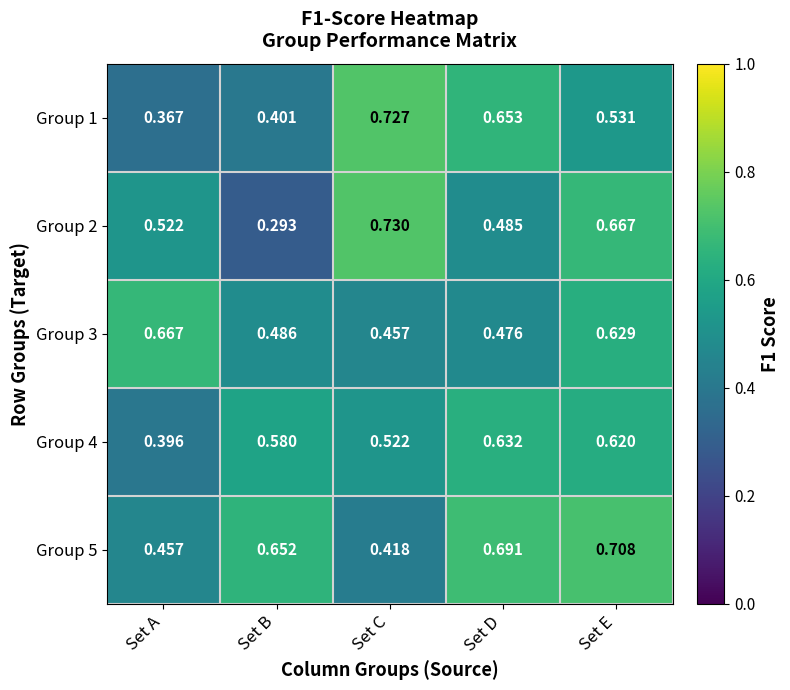

Rank the categories by Group 4 value from lowest to highest.

Set A, Set C, Set B, Set E, Set D